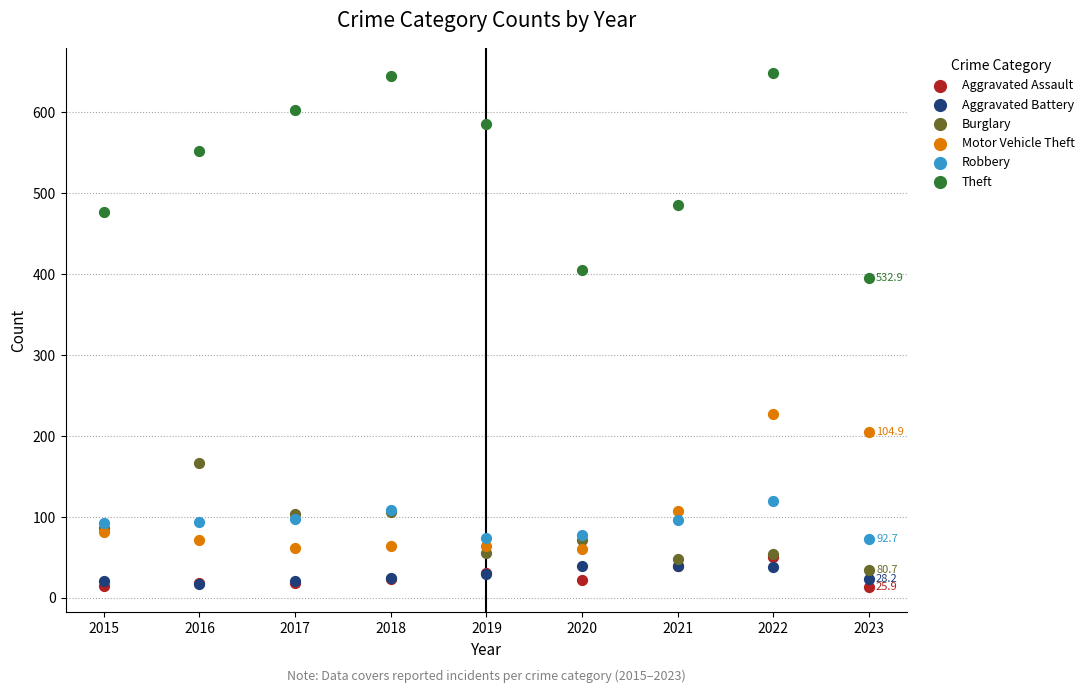

Across all series, what Y value is closest to 331?

395